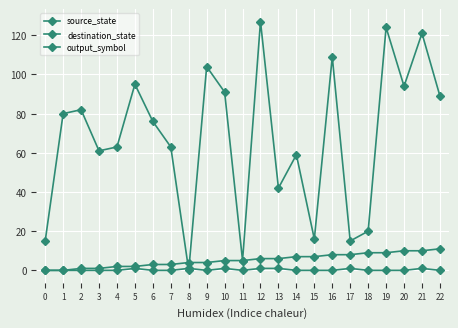

The value of output_symbol at 9 is 0. True or false?

False